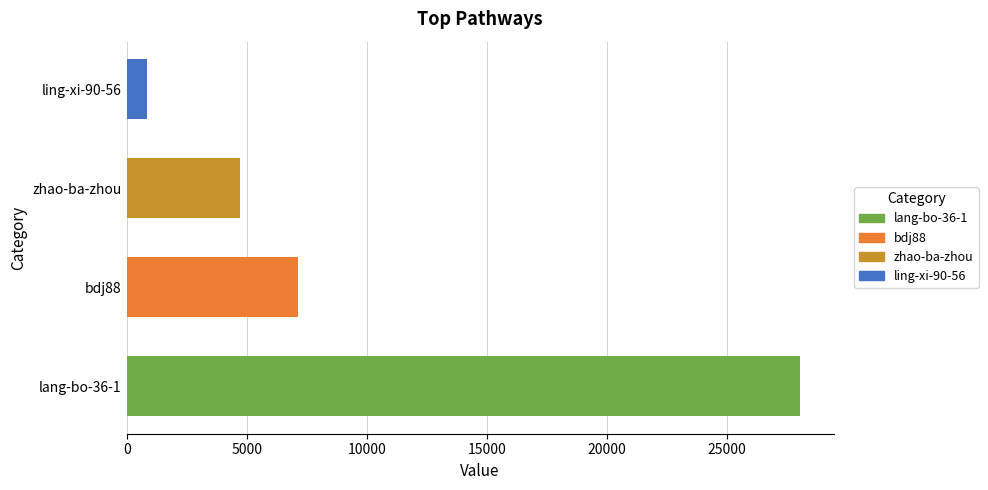

Rank the categories by value from highest to lowest.

lang-bo-36-1, bdj88, zhao-ba-zhou, ling-xi-90-56